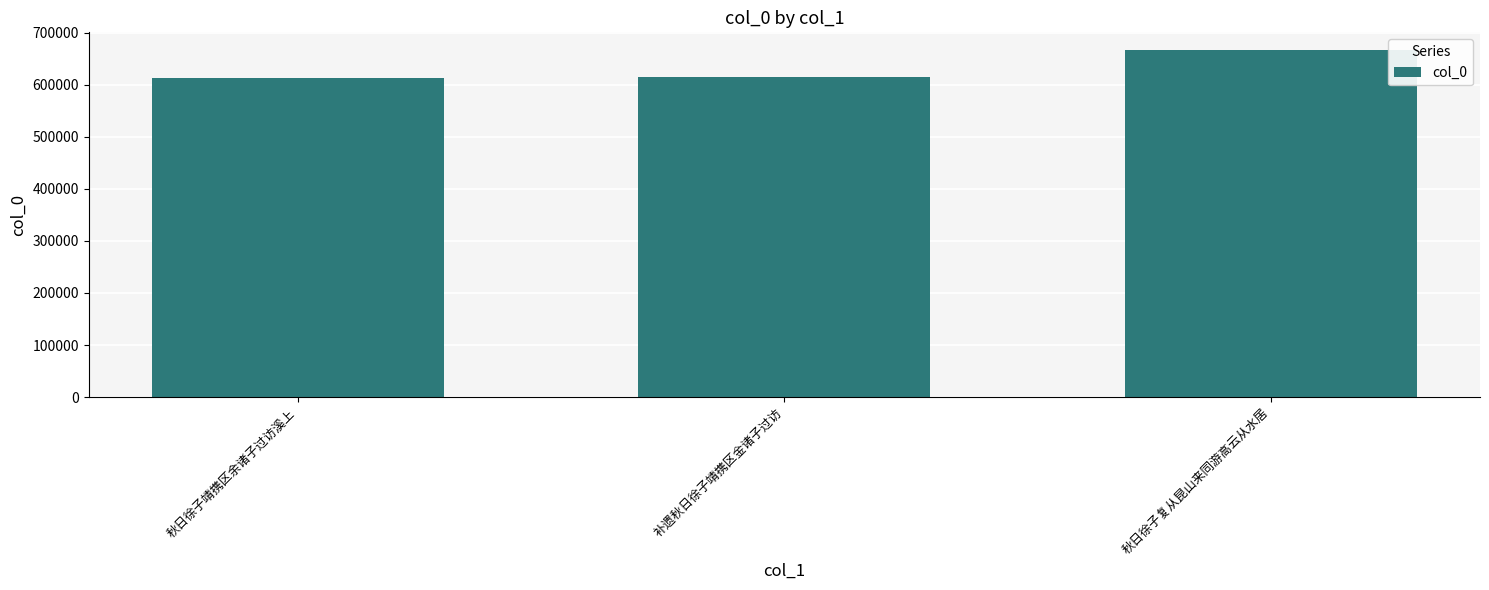

What is the maximum value shown in the chart?

667329